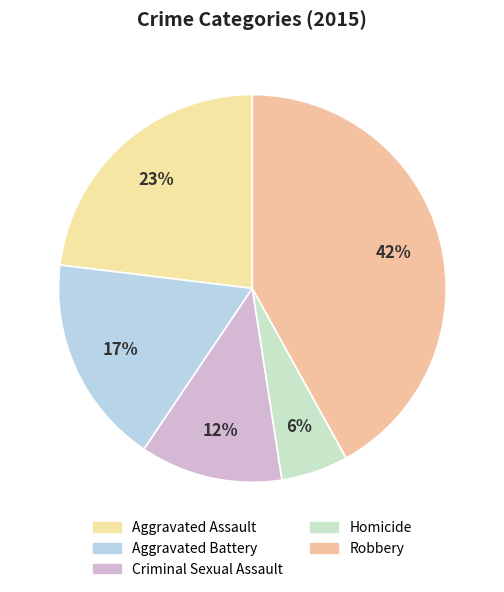

How many slices are in this pie chart?

5